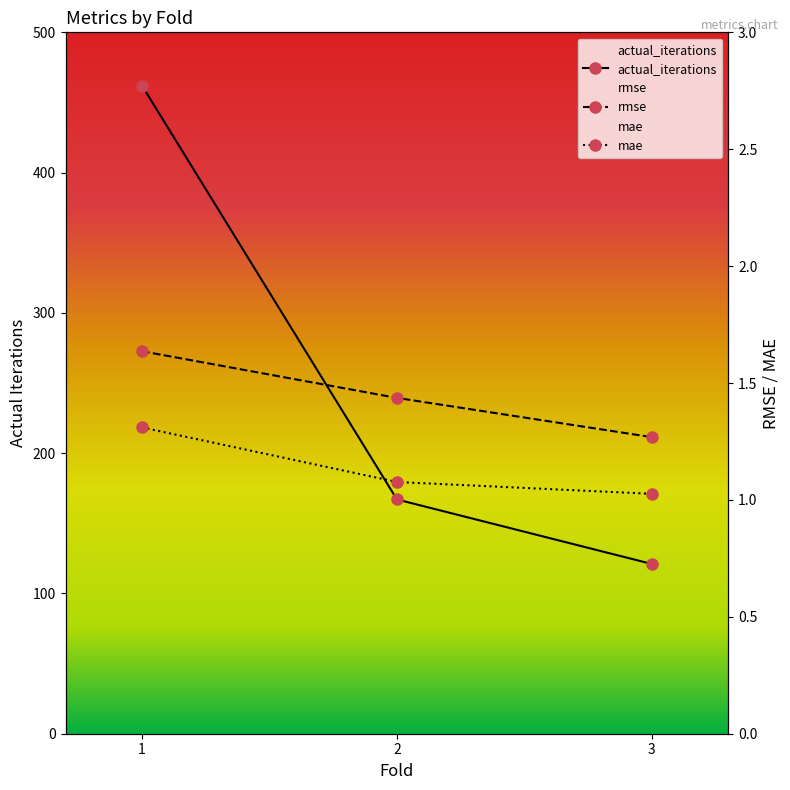

What is the spread (max minus min) of values at 2?

165.9